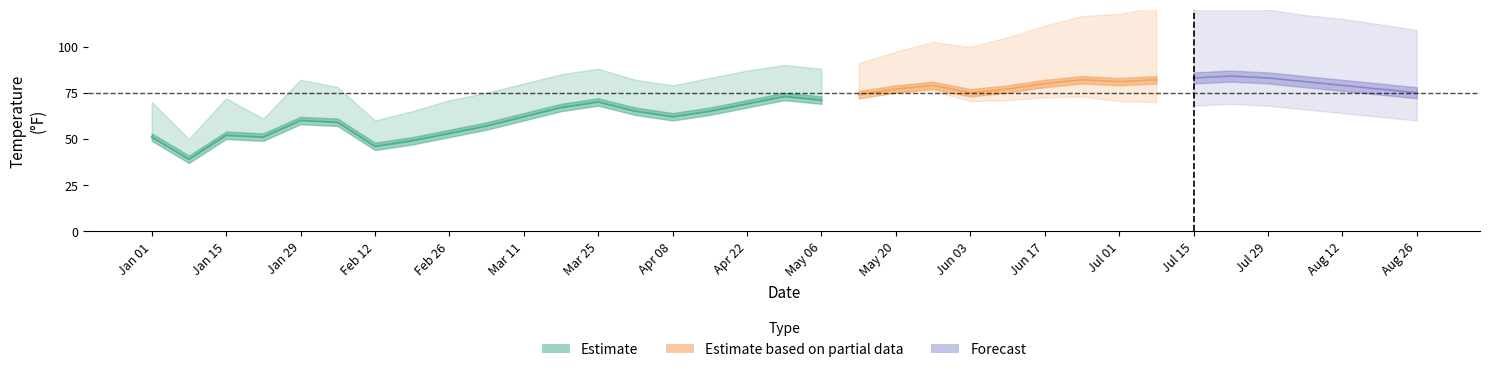

Where is windchillAvg nearest to the value 61?

2024-01-29